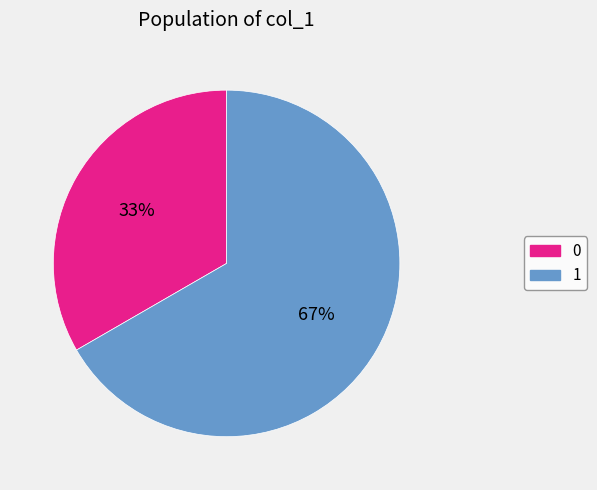

Is there any slice that represents more than half of the pie?

Yes